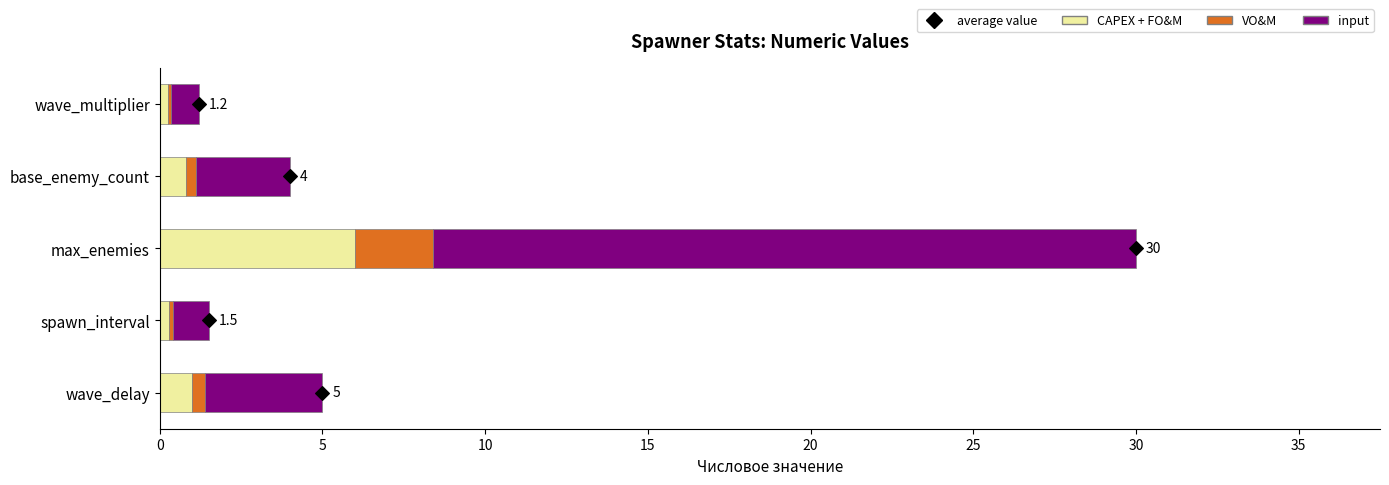

At which label does CAPEX + FO&M reach its peak?

max_enemies